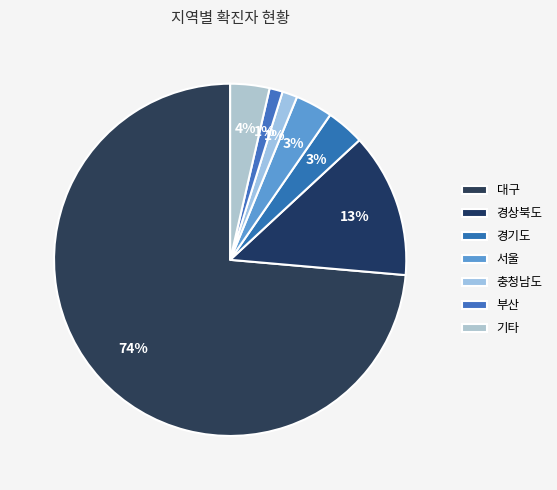

How many slices are in this pie chart?

7